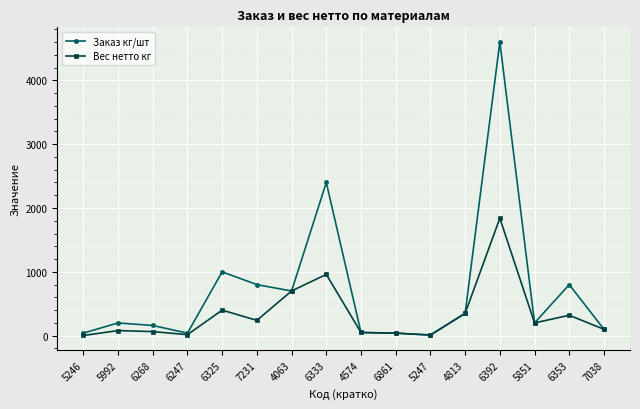

At which label is Вес нетто кг closest to 921?

6333